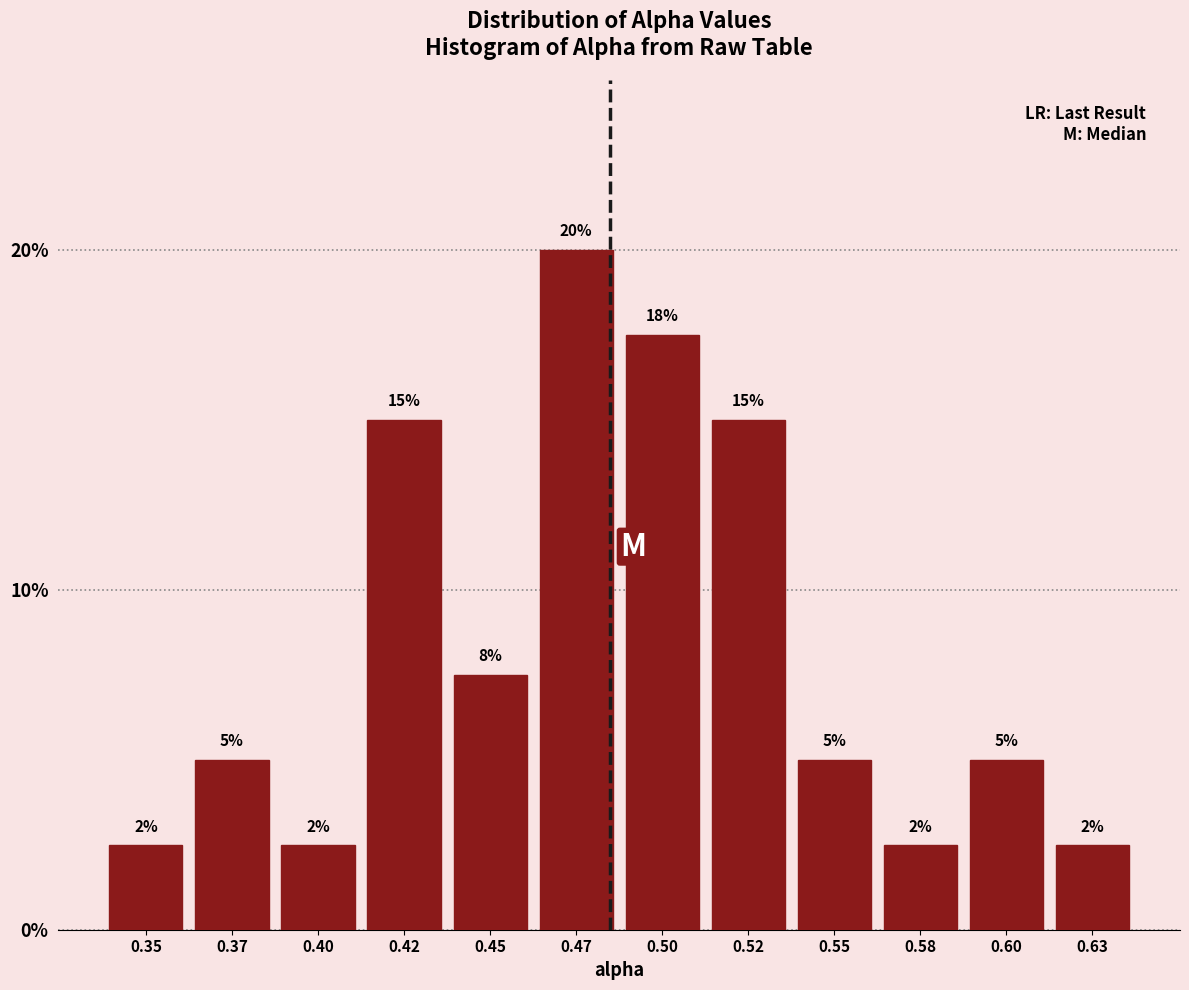

Is it true that the value at 0.60 is 1.3?

False